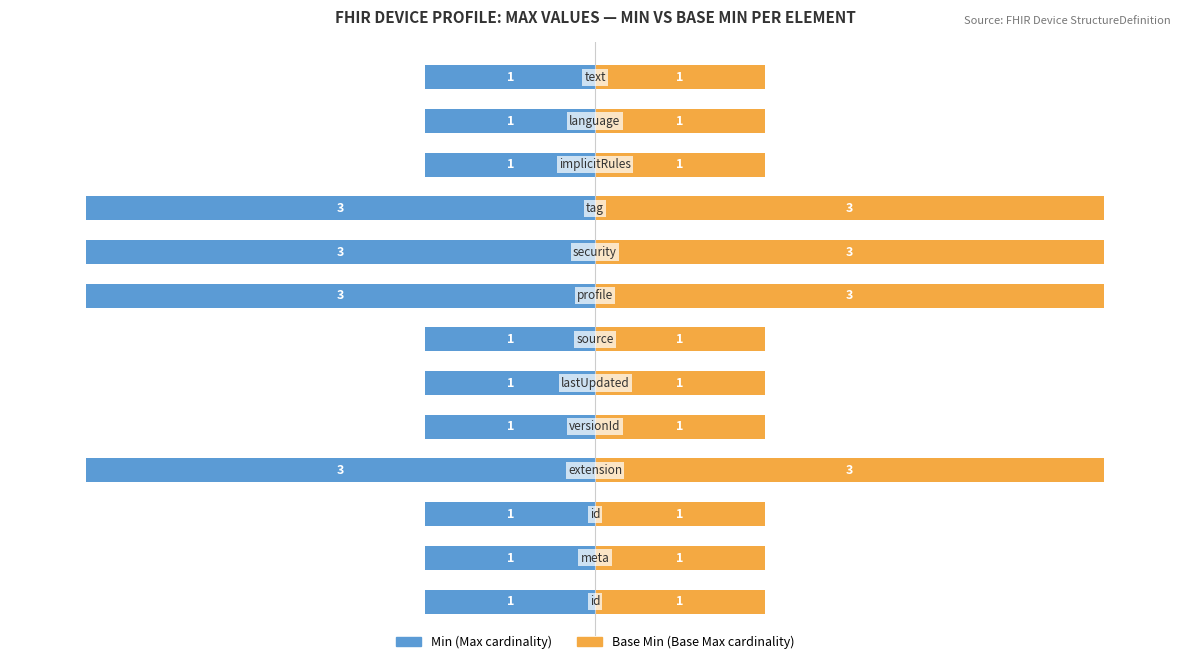

How many distinct data groups are displayed?

2